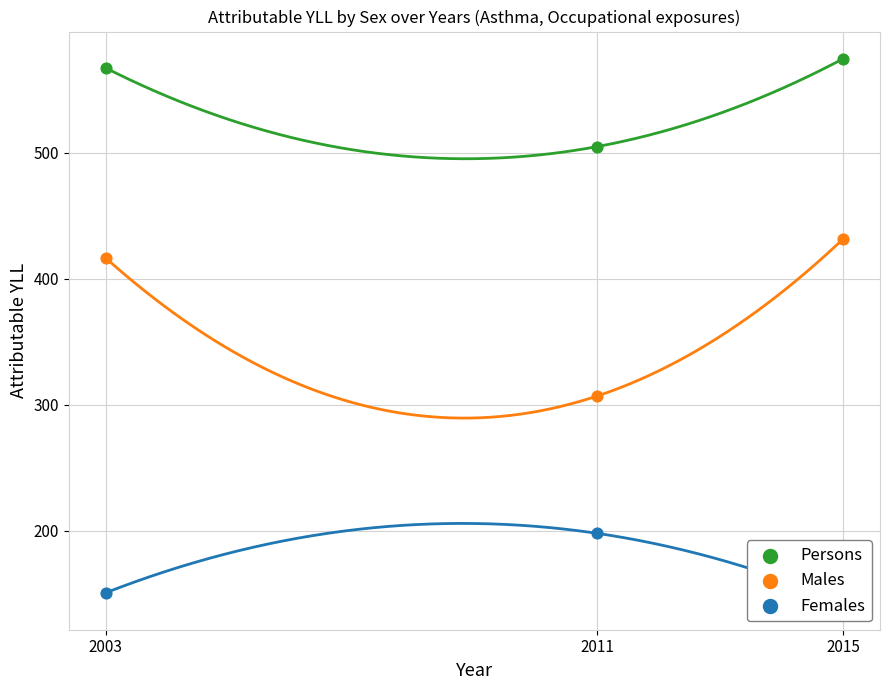

Which series contains the lowest Y value?

Females